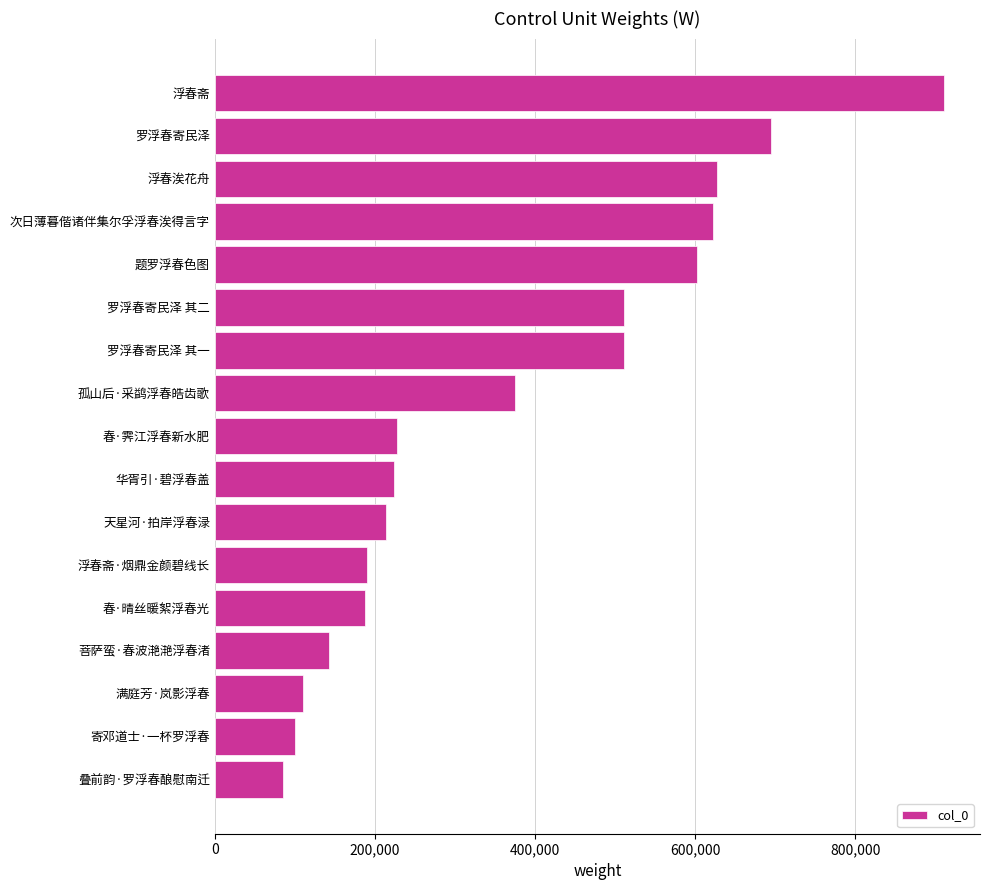

What is the sum of the values at 罗浮春寄民泽 其一 and 天星河·拍岸浮春渌?

724180